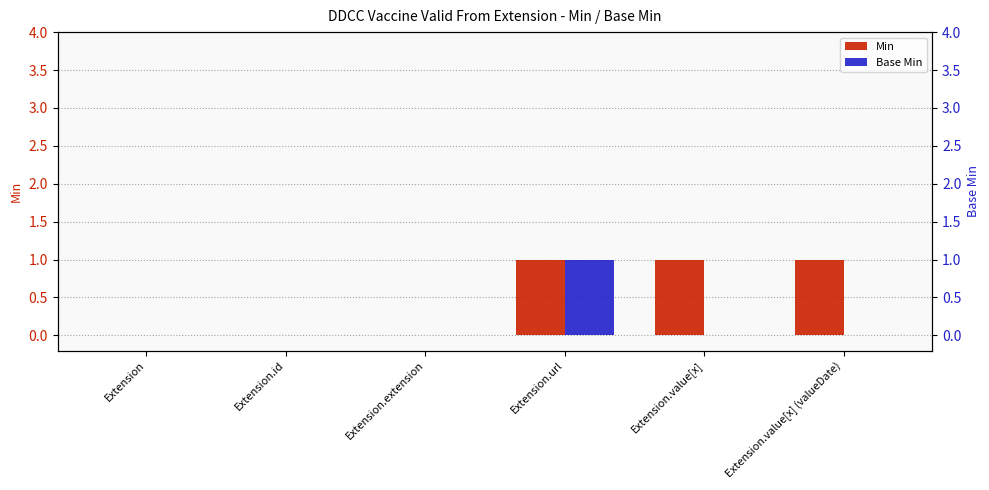

Reading left to right, what are all the values shown in this chart?

Min: Extension=0	Extension.id=0	Extension.extension=0	Extension.url=1	Extension.value[x]=1	Extension.value[x] (valueDate)=1
Base Min: Extension=0	Extension.id=0	Extension.extension=0	Extension.url=1	Extension.value[x]=0	Extension.value[x] (valueDate)=0